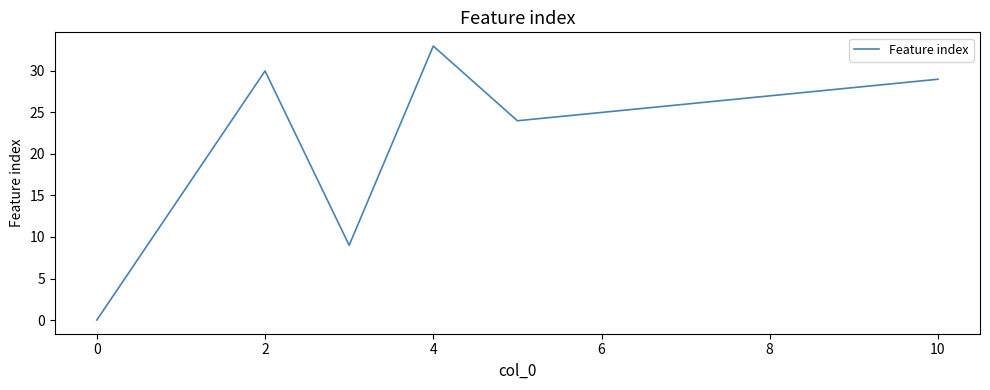

What is the maximum value shown in the chart?

33